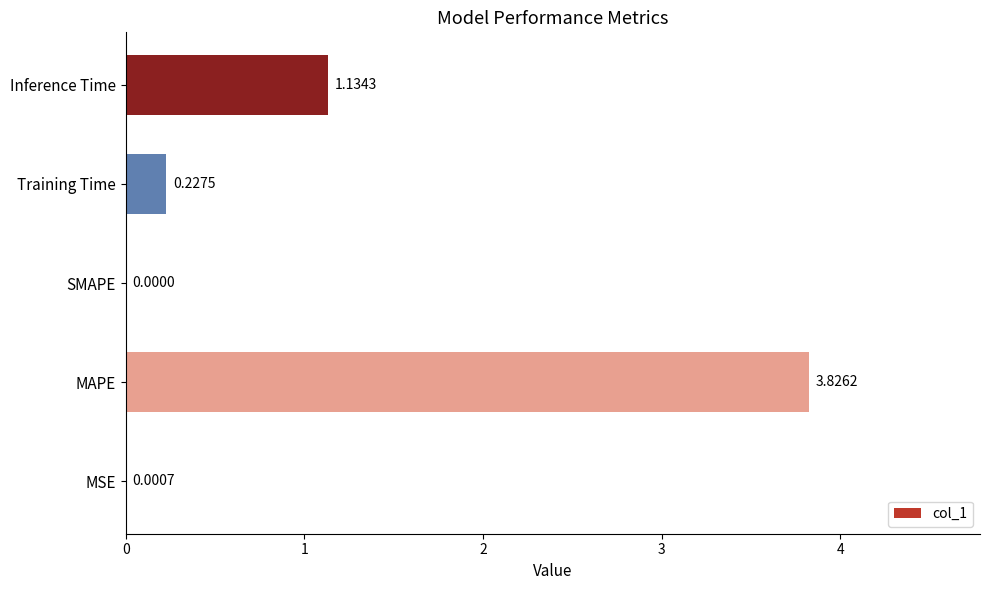

What is the sum of all values?

5.2